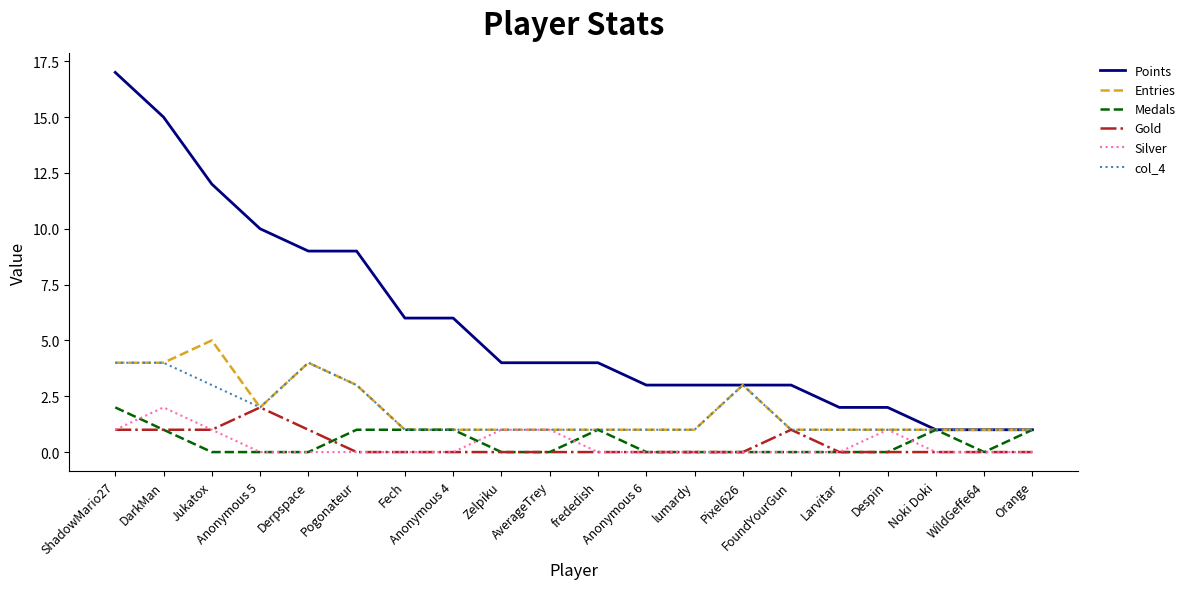

What position from the left is ShadowMario27?

1